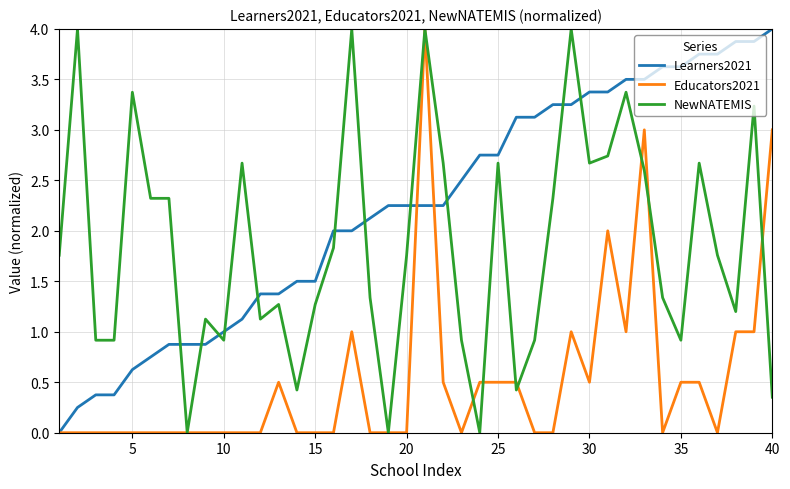

Which series has the largest total across all categories?

Learners2021